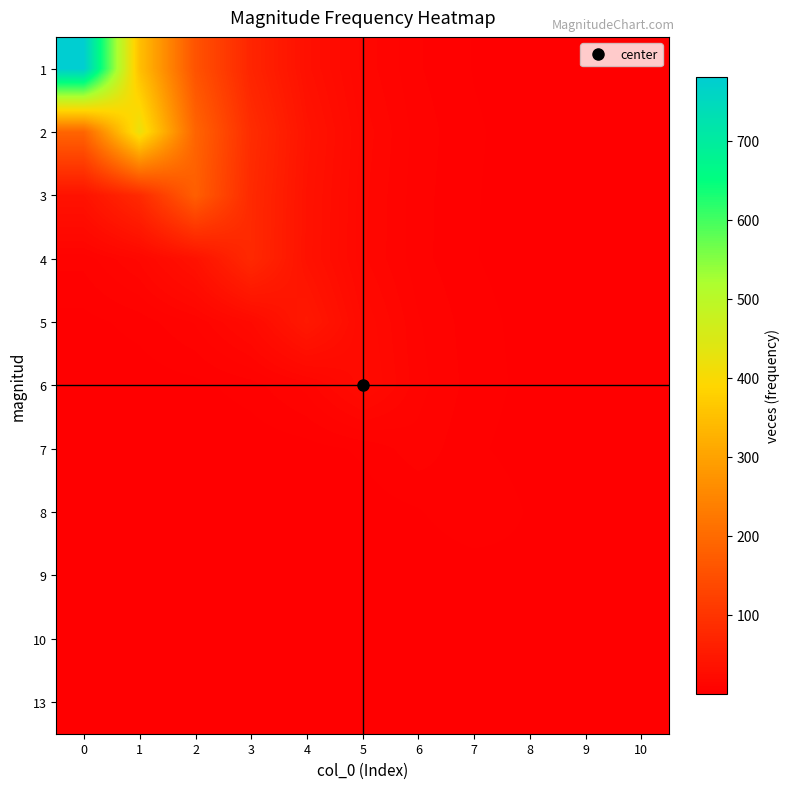

Reading left to right, transcribe all the data shown in this chart.

1: 0=781.0	1=350.9	2=157.7	3=70.9	4=31.8	5=14.3	6=6.4	7=2.9	8=1.3	9=0.6	10=0.3
2: 0=190.1	1=423.0	2=190.1	3=85.4	4=38.4	5=17.2	6=7.7	7=3.5	8=1.6	9=0.7	10=0.3
3: 0=36.1	1=80.4	2=179.0	3=80.4	4=36.1	5=16.2	6=7.3	7=3.3	8=1.5	9=0.7	10=0.3
4: 0=7.2	1=15.9	2=35.5	3=79.0	4=35.5	5=15.9	6=7.2	7=3.2	8=1.4	9=0.7	10=0.3
5: 0=1.9	1=4.3	2=9.5	3=21.1	4=47.0	5=21.1	6=9.5	7=4.3	8=1.9	9=0.9	10=0.4
6: 0=0.4	1=0.9	2=2.1	3=4.6	4=10.3	5=23.0	6=10.3	7=4.6	8=2.1	9=0.9	10=0.4
7: 0=0.1	1=0.1	2=0.3	3=0.7	4=1.6	5=3.6	6=8.0	7=3.6	8=1.6	9=0.7	10=0.3
8: 0=0.0	1=0.0	2=0.1	3=0.2	4=0.5	5=1.2	6=2.7	7=6.0	8=2.7	9=1.2	10=0.5
9: 0=0.0	1=0.0	2=0.0	3=0.0	4=0.1	5=0.2	6=0.4	7=0.9	8=2.0	9=0.9	10=0.4
10: 0=0.0	1=0.0	2=0.0	3=0.0	4=0.0	5=0.0	6=0.1	7=0.2	8=0.4	9=1.0	10=0.4
13: 0=0.0	1=0.0	2=0.0	3=0.0	4=0.0	5=0.0	6=0.0	7=0.1	8=0.2	9=0.4	10=1.0